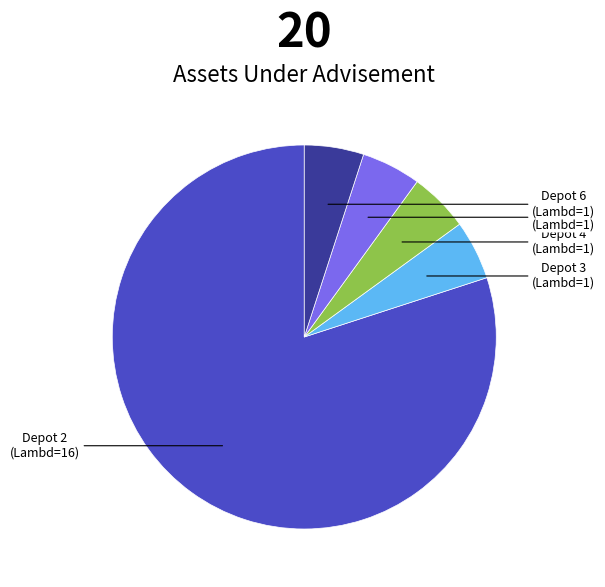

What is the ratio of the value at Depot 6 to the value at Depot 5?

1.0